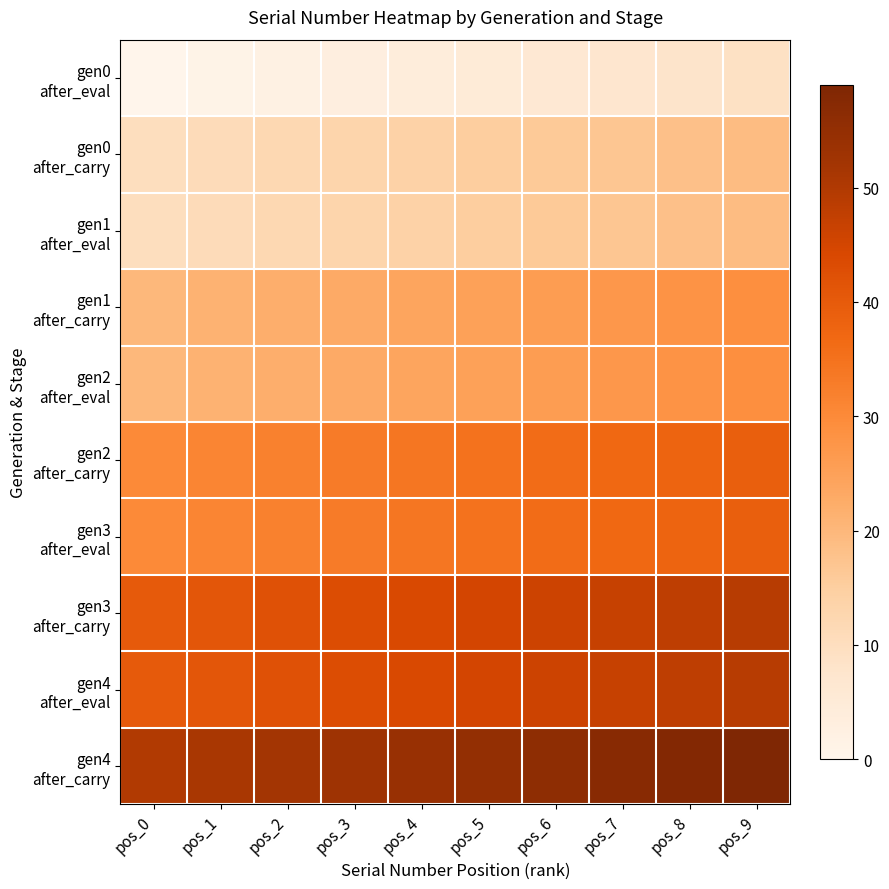

At how many categories does at least one series exceed 58?

1